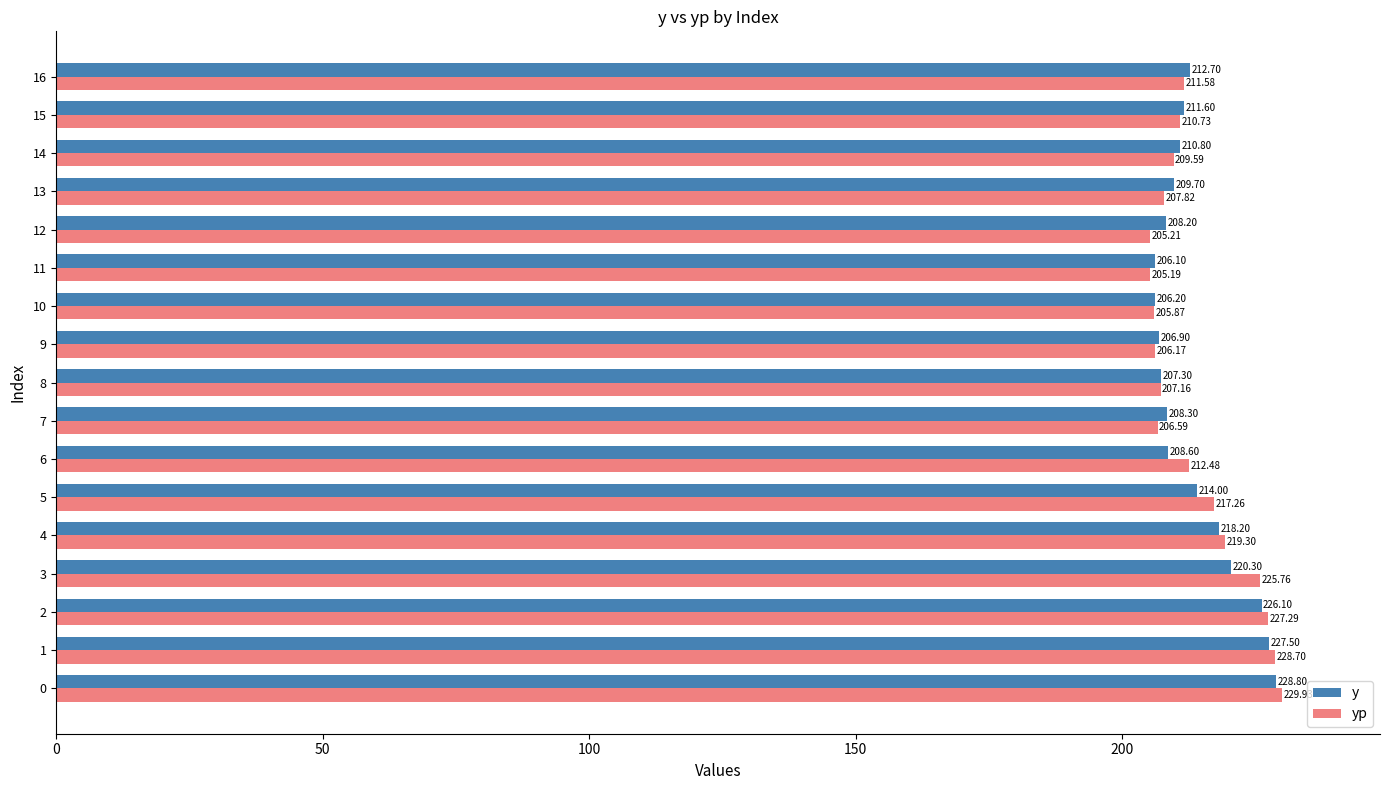

What is the difference between the highest and lowest values at 10?

0.3